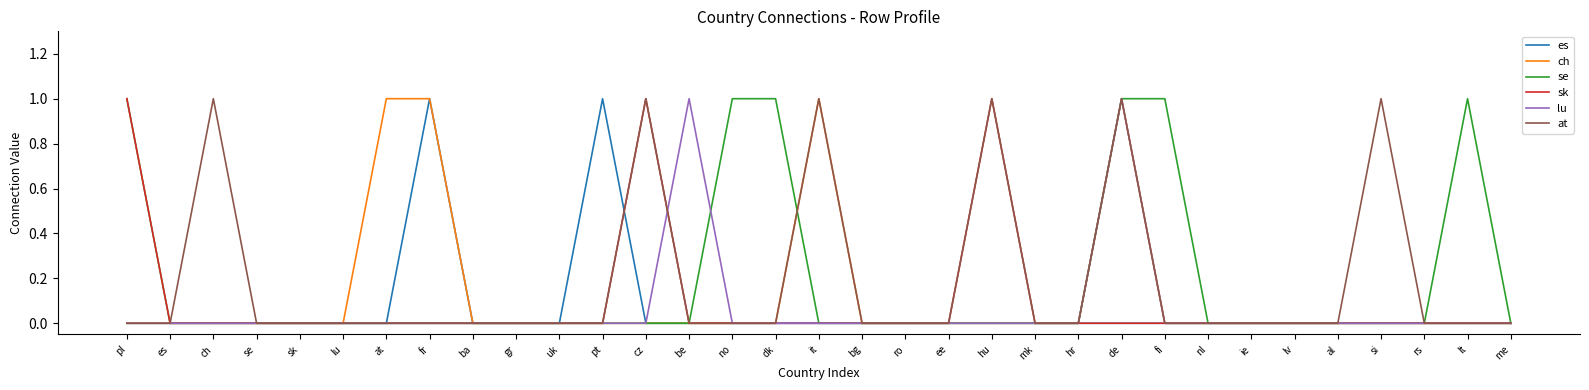

Is this an area chart (filled region under the line)?

No